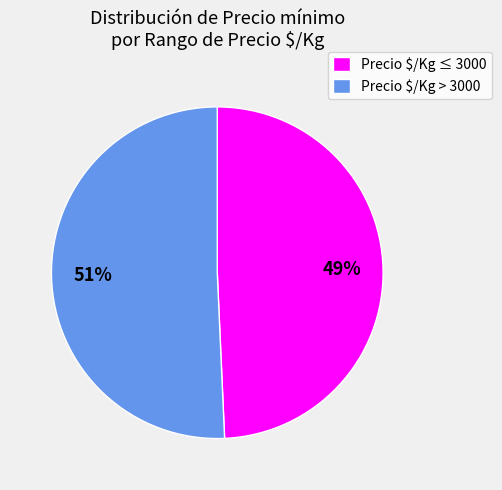

Rank the categories by value from highest to lowest.

Precio $/Kg > 3000, Precio $/Kg ≤ 3000